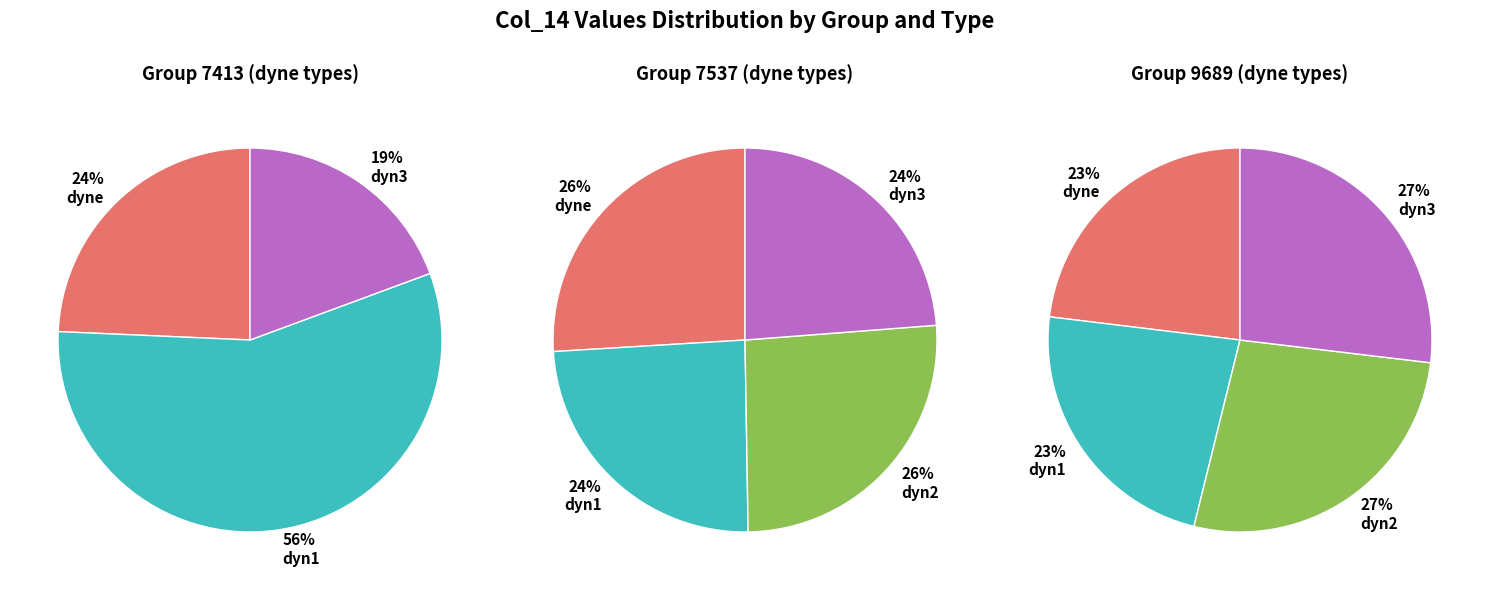

Does (7413, dyne) represent more than half of the total?

No